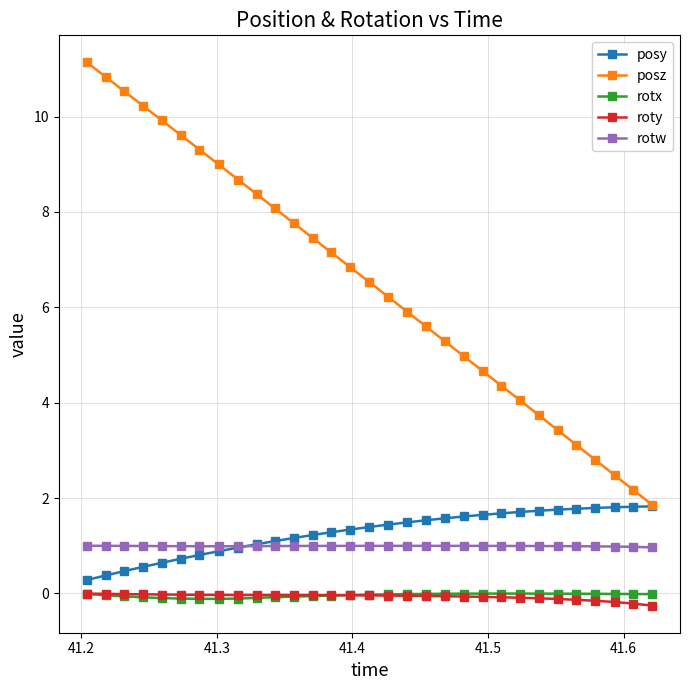

Count the number of data series in this chart.

5